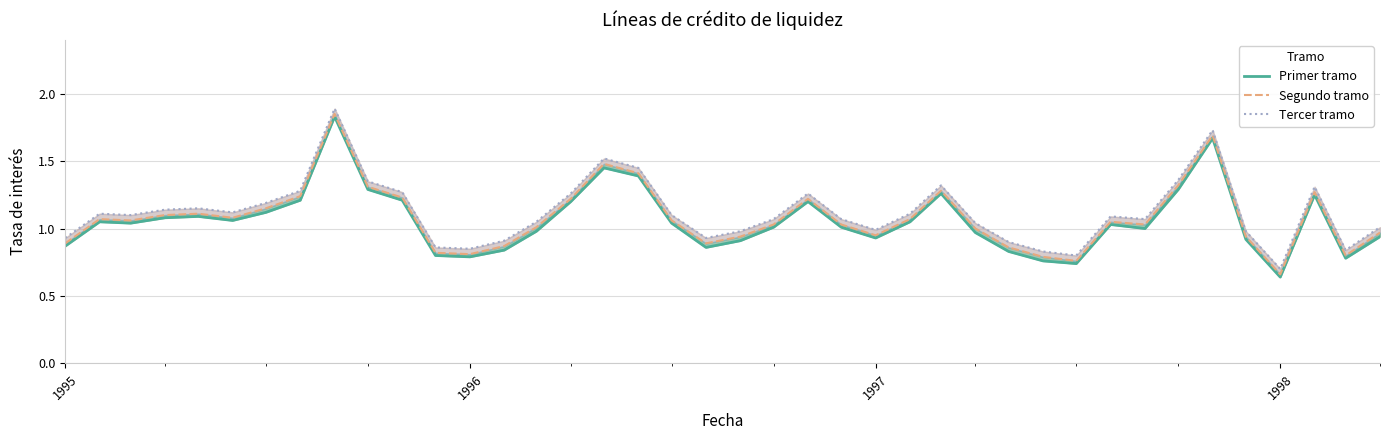

In Primer tramo, how many points are lower than both neighbors (excluding endpoints)?

9